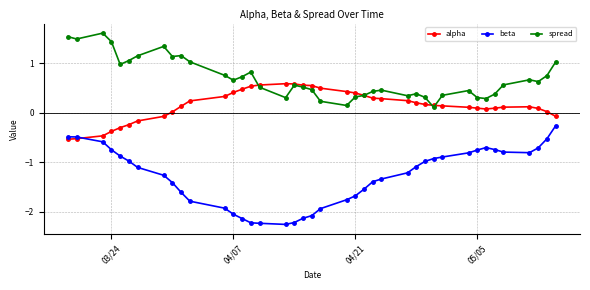

List the series in order of their peak value, highest first.

spread, alpha, beta